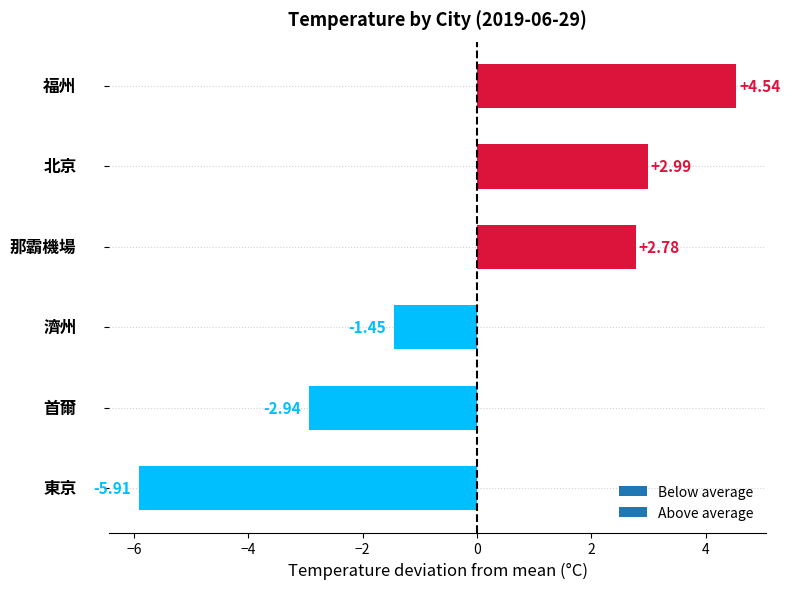

What is the difference between the second highest and second lowest values?

5.9